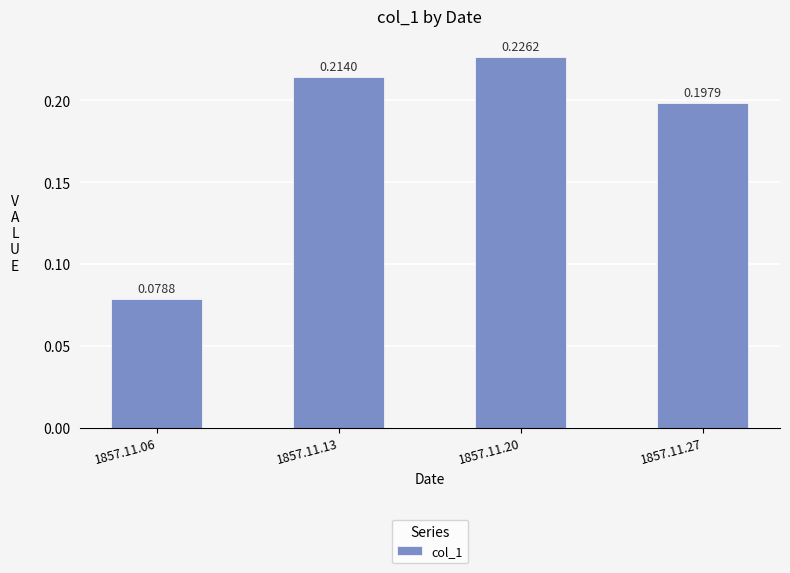

How many categories are shown in the chart?

4